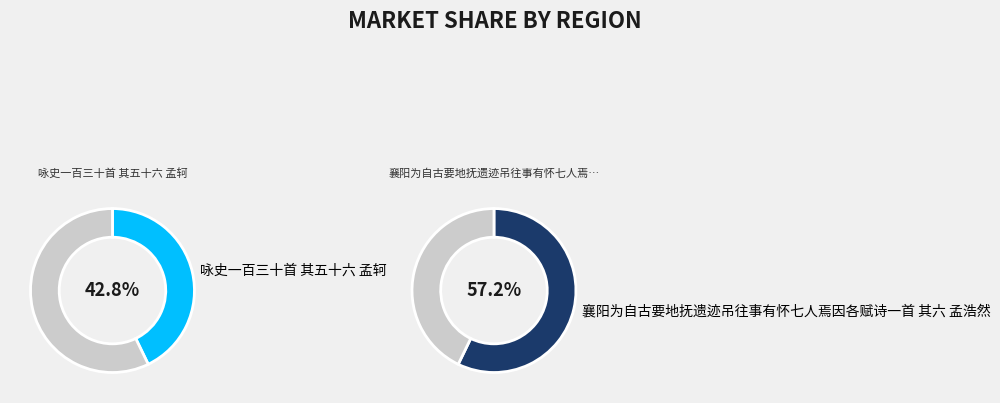

Is there a majority slice in this chart?

Yes